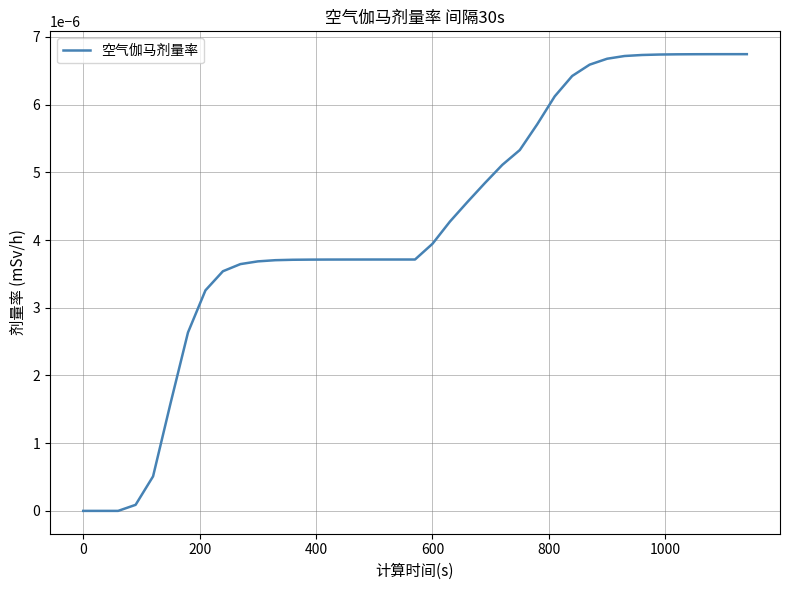

Does the chart have visible grid lines?

Yes